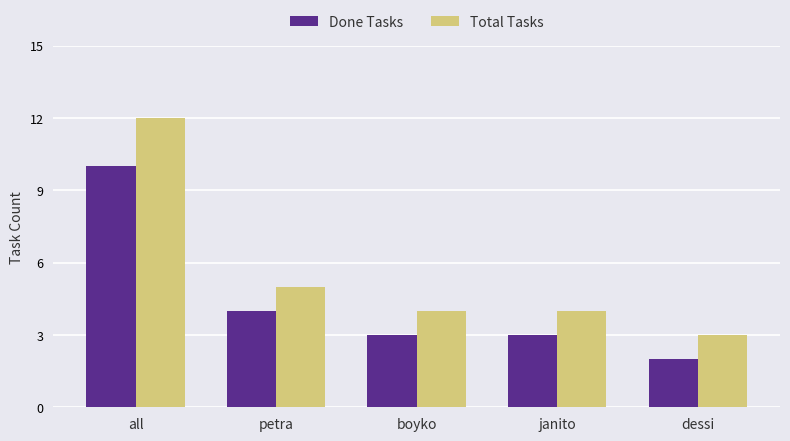

What is the difference between the Done Tasks values at dessi and boyko?

1